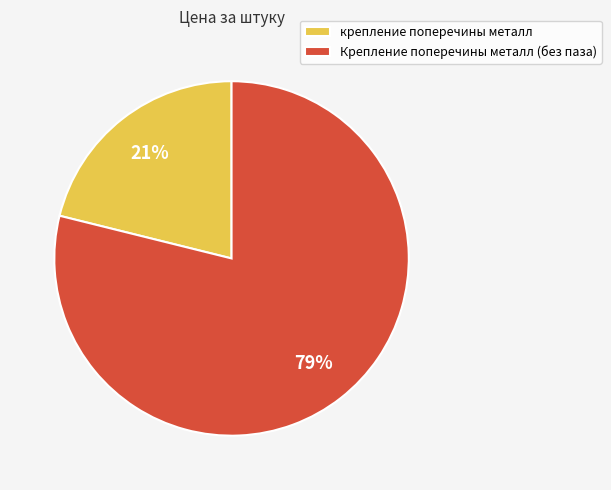

What is the majority slice?

Крепление поперечины металл (без паза)